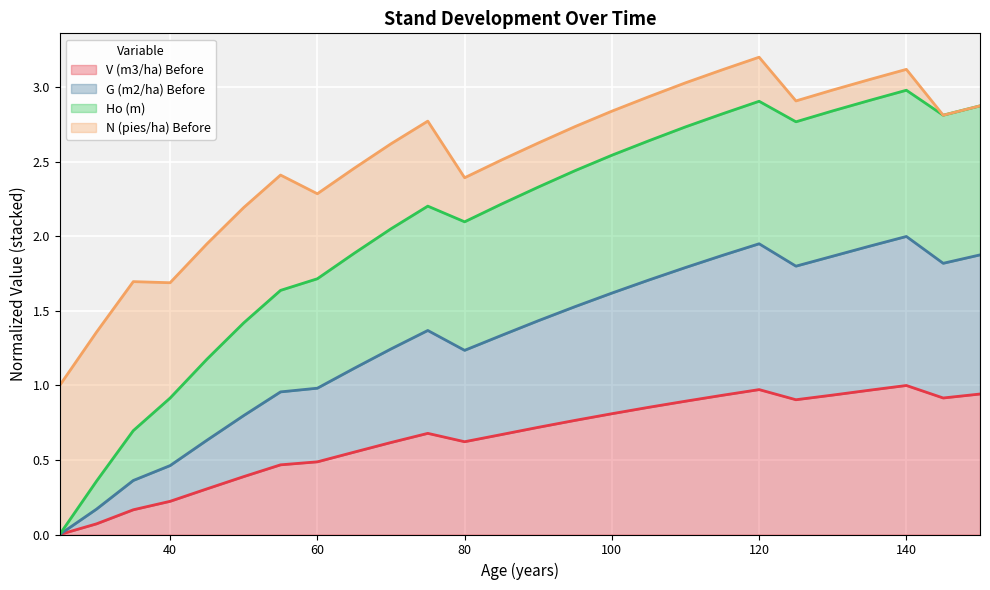

What are all the series names shown in the legend?

V (m3/ha) Before, G (m2/ha) Before, Ho (m), N (pies/ha) Before